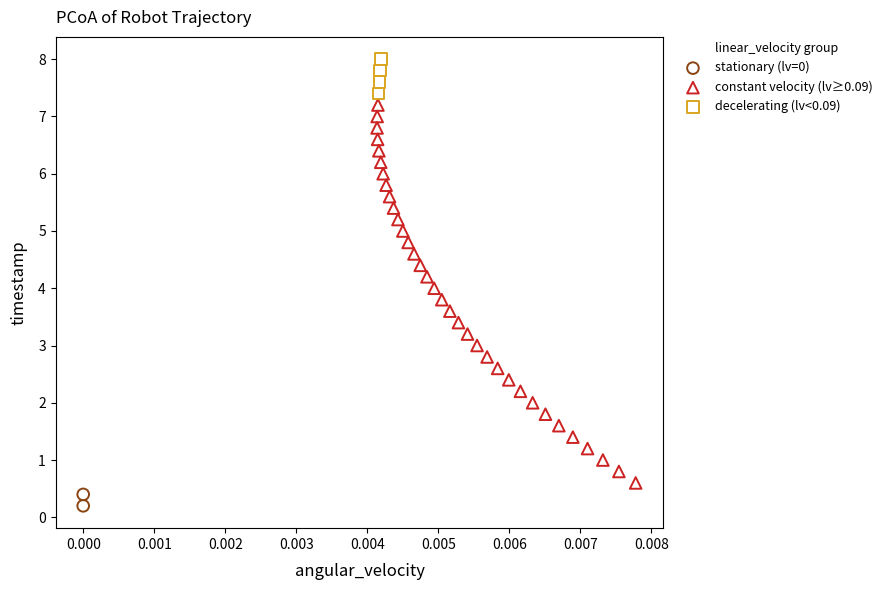

What are all the series names shown in the legend?

stationary (lv=0), constant velocity (lv≥0.09), decelerating (lv<0.09)